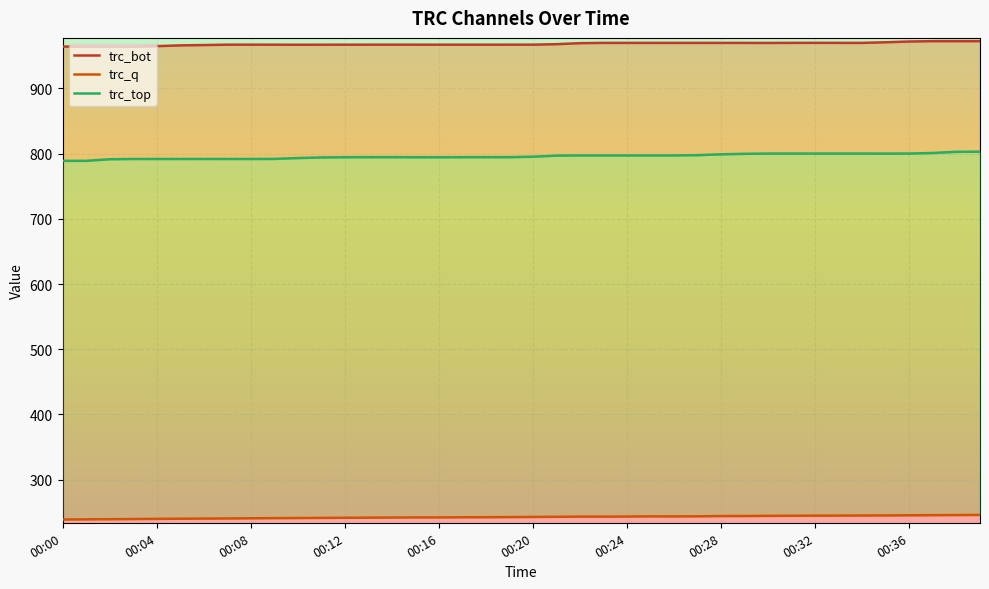

Which series has the largest range (max minus min)?

trc_top